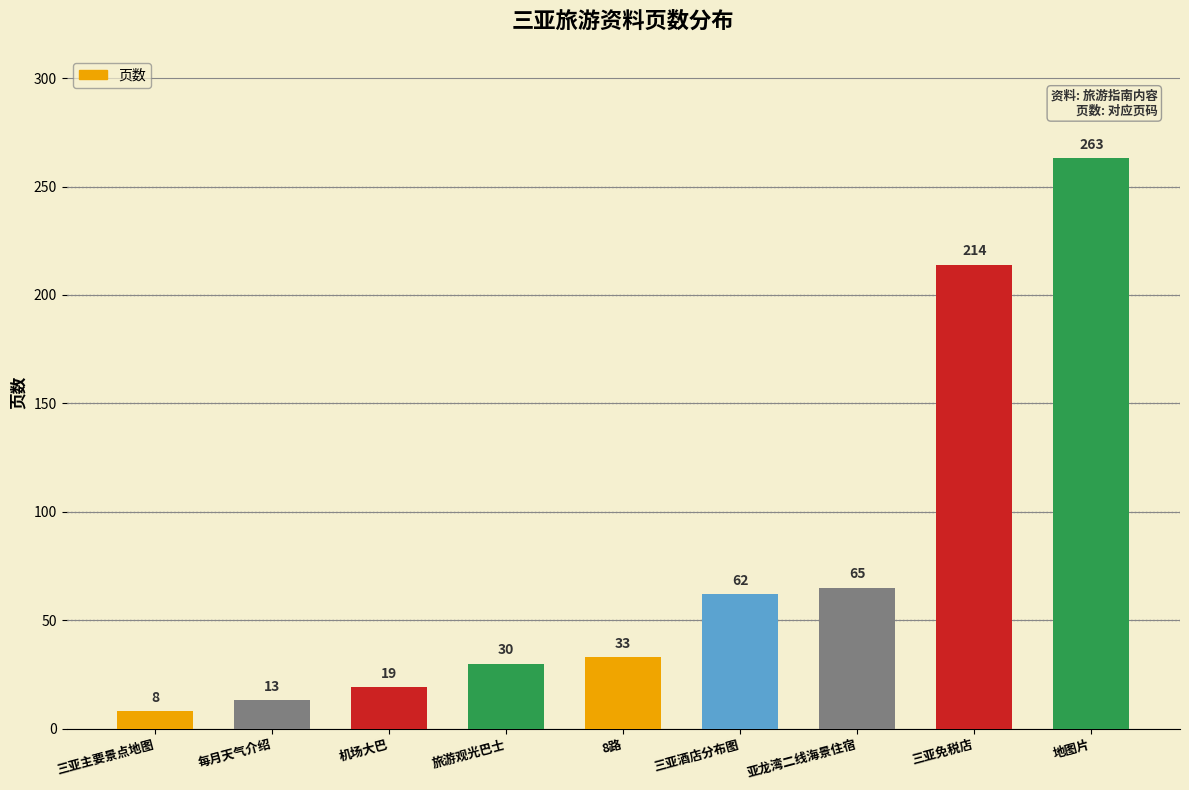

How many distinct data groups are displayed?

1